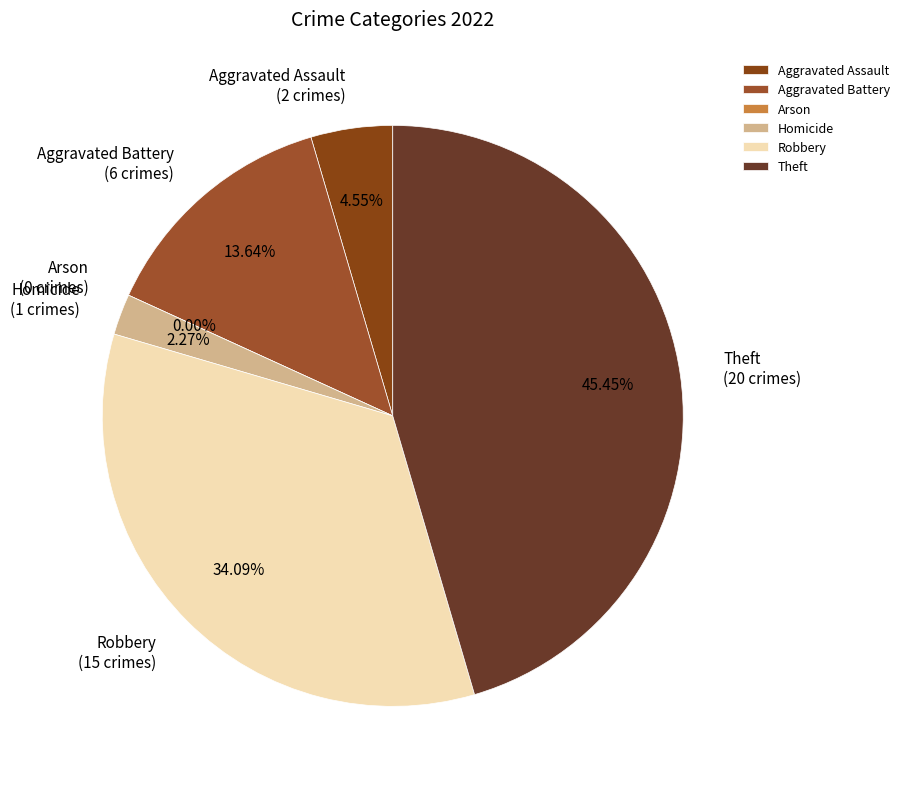

What is the total percentage of Robbery and Homicide?

36.4%